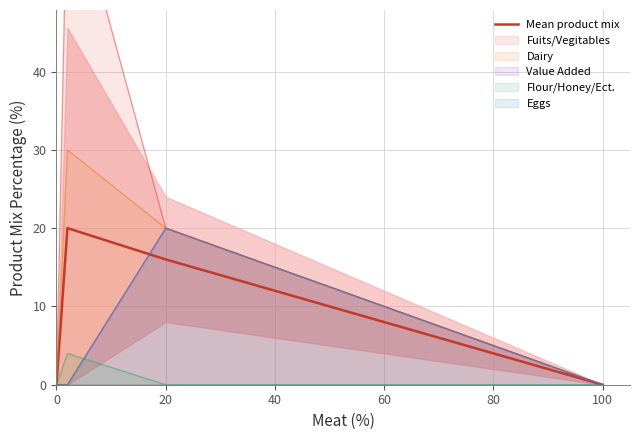

Reading left to right, list all the values displayed in this chart.

0	20	16	0